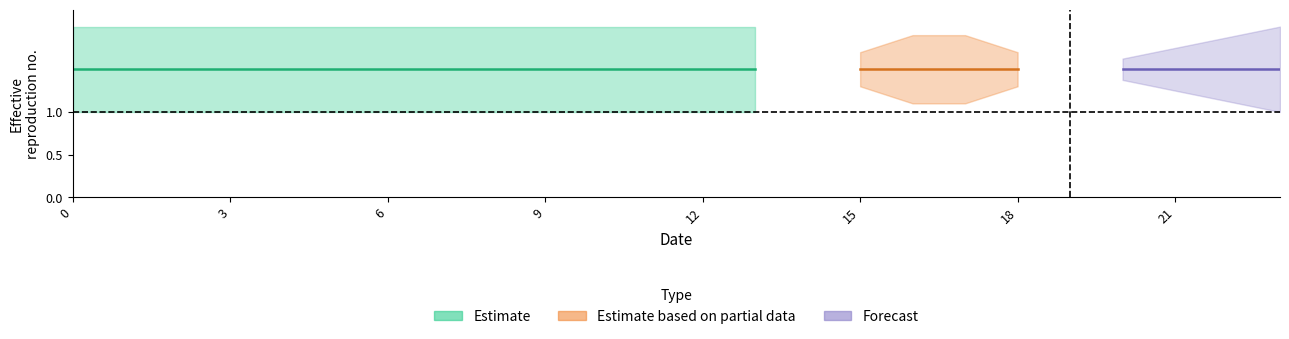

Between 2 and 23, which is larger?

2